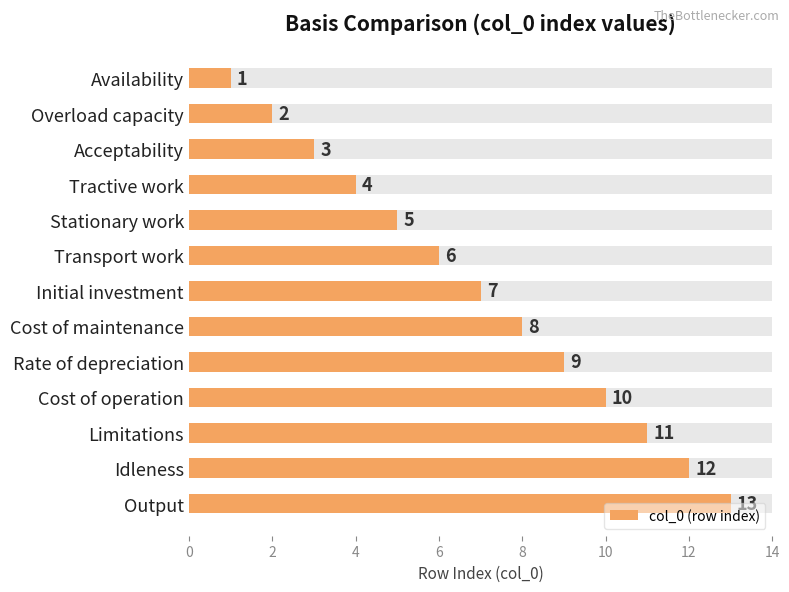

Reading left to right, extract all data points from this chart.

1	2	3	4	5	6	7	8	9	10	11	12	13